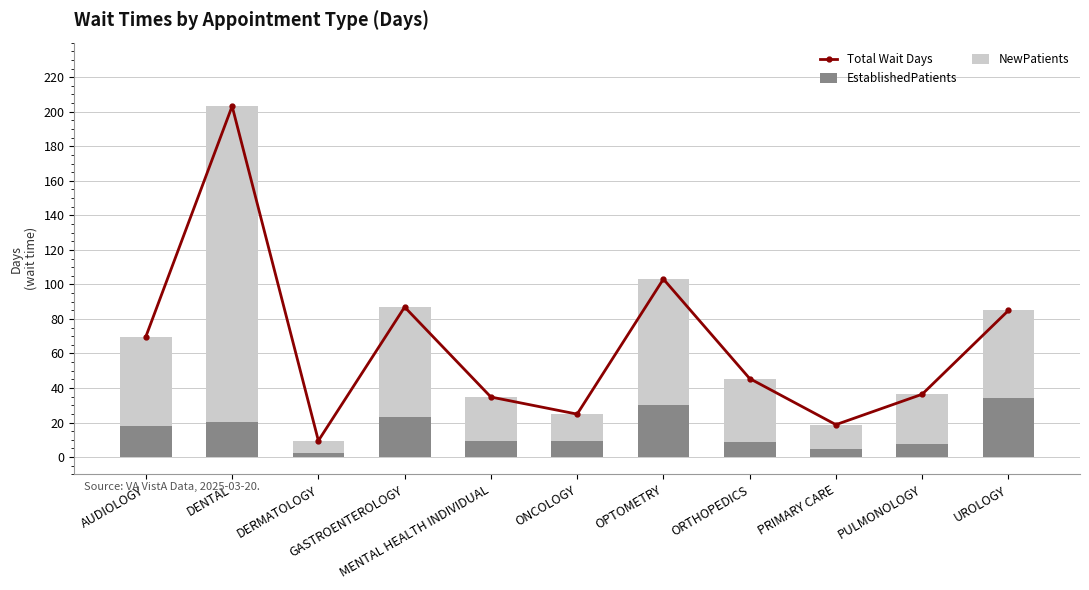

Which series has the largest total across all categories?

Total Wait Days